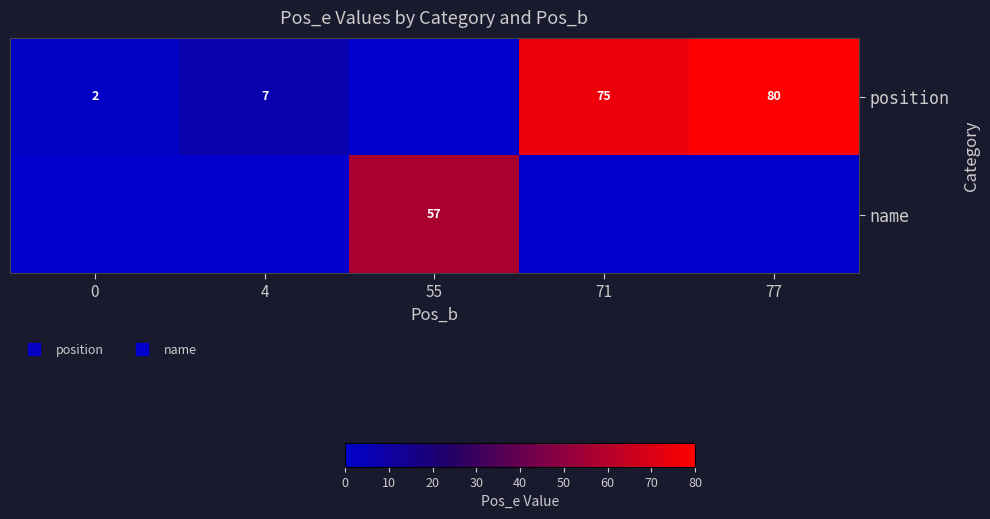

Is it true that name equals -34 at 0?

False